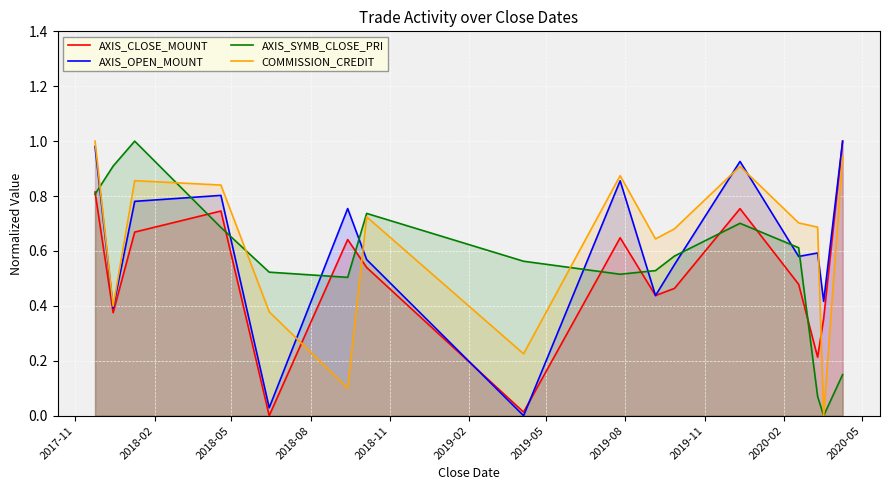

Rank the series by their average value, from highest to lowest.

COMMISSION_CREDIT, AXIS_OPEN_MOUNT, AXIS_SYMB_CLOSE_PRI, AXIS_CLOSE_MOUNT